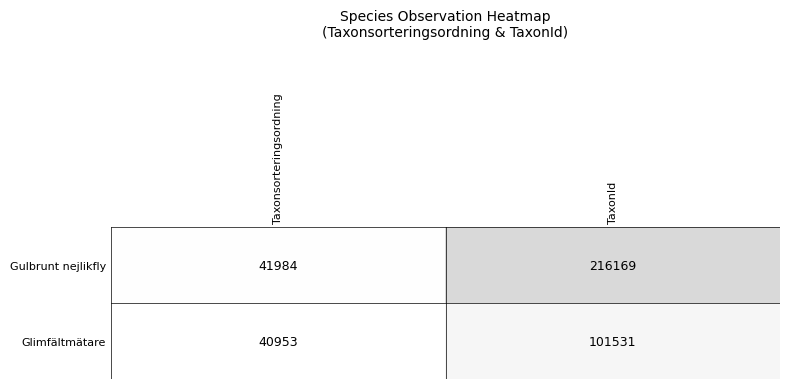

At which label is Glimfältmätare closest to 71242?

Taxonsorteringsordning